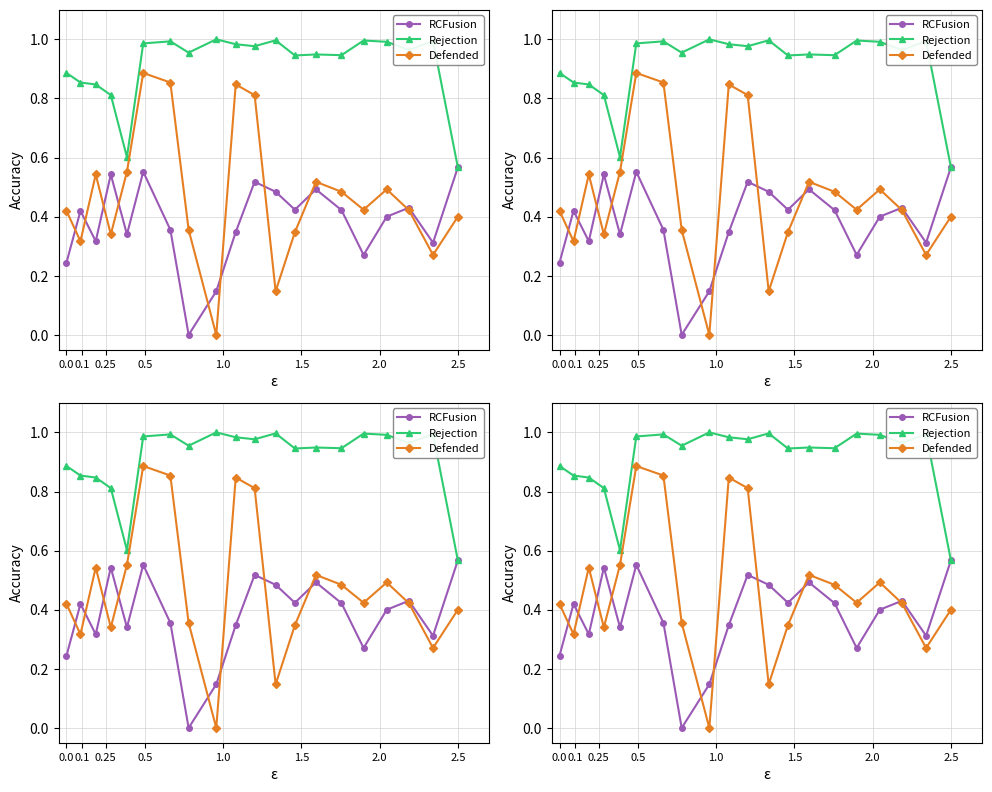

In RCFusion, how many points are higher than both neighbors (excluding endpoints)?

6